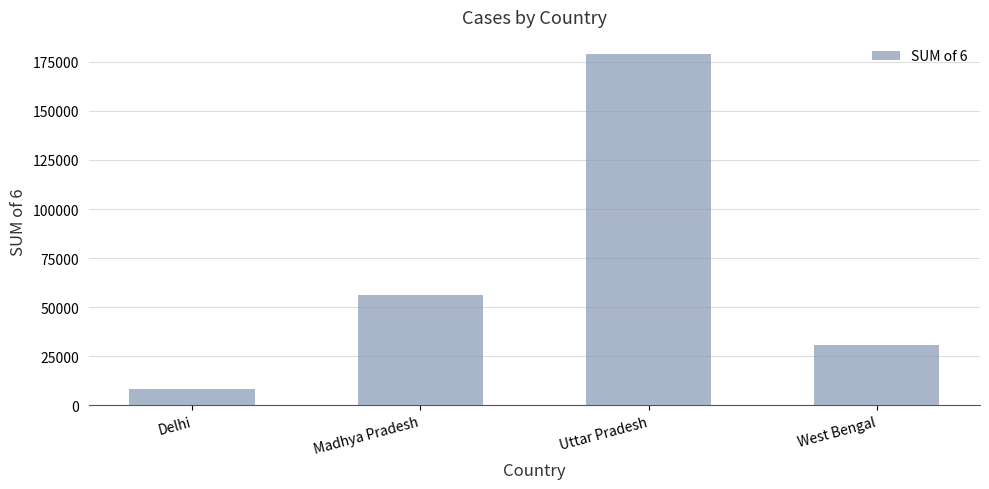

How many series are shown in this chart?

1